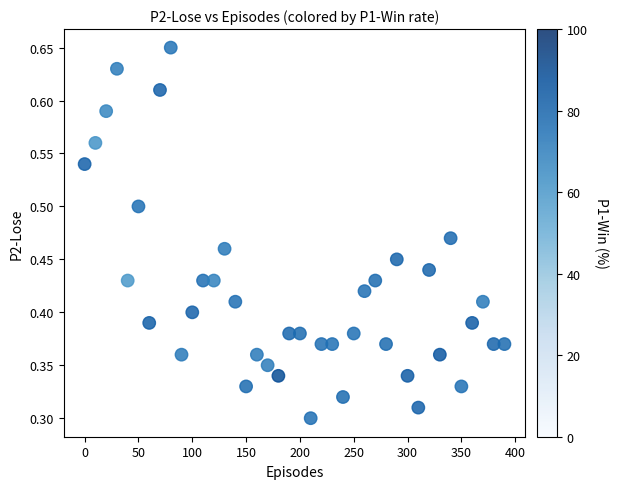

What is the range of X values (max minus min)?

390.0